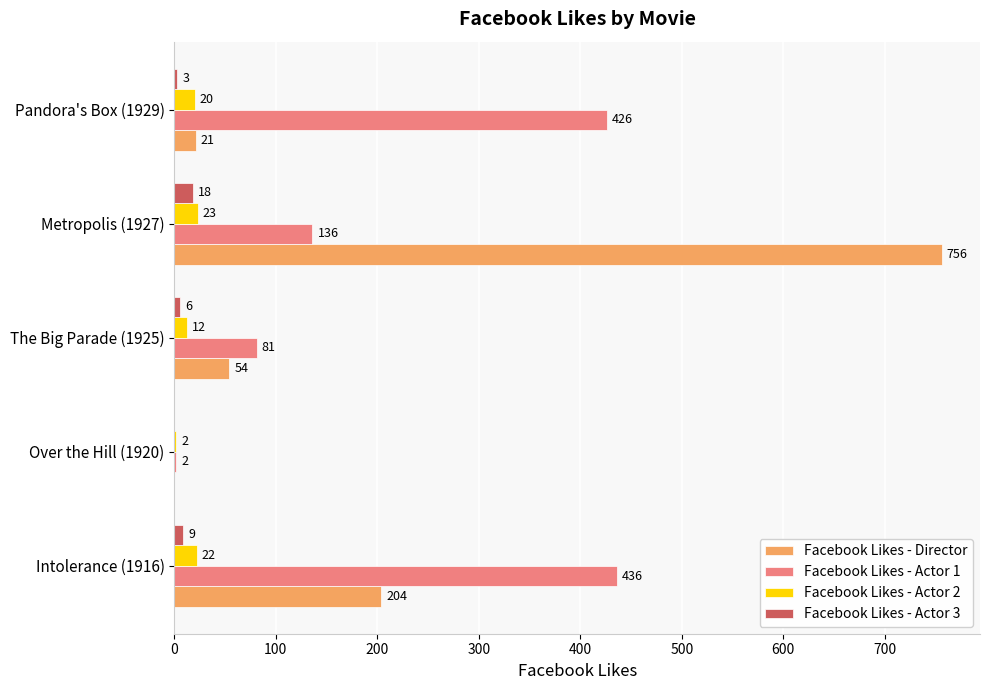

At which label does Facebook Likes - Actor 1 reach its peak?

Intolerance (1916)